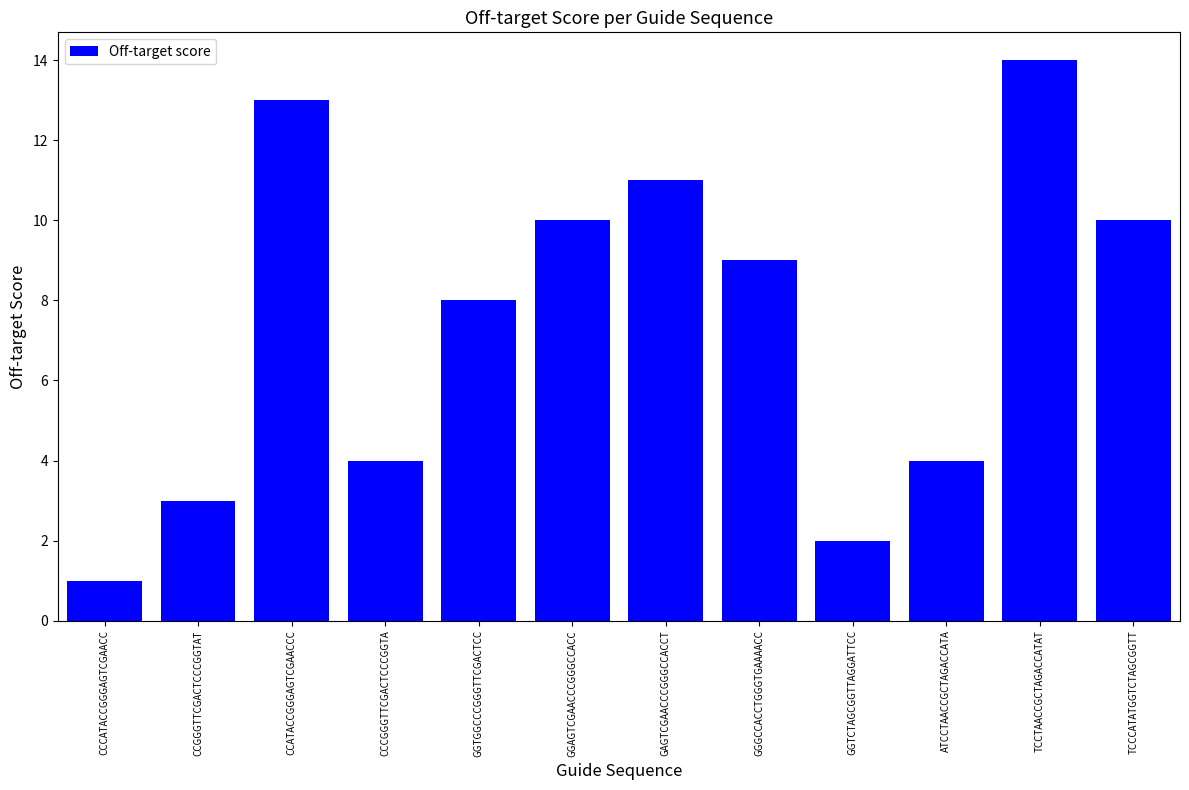

Reading left to right, transcribe all the data shown in this chart.

1	3	13	4	8	10	11	9	2	4	14	10